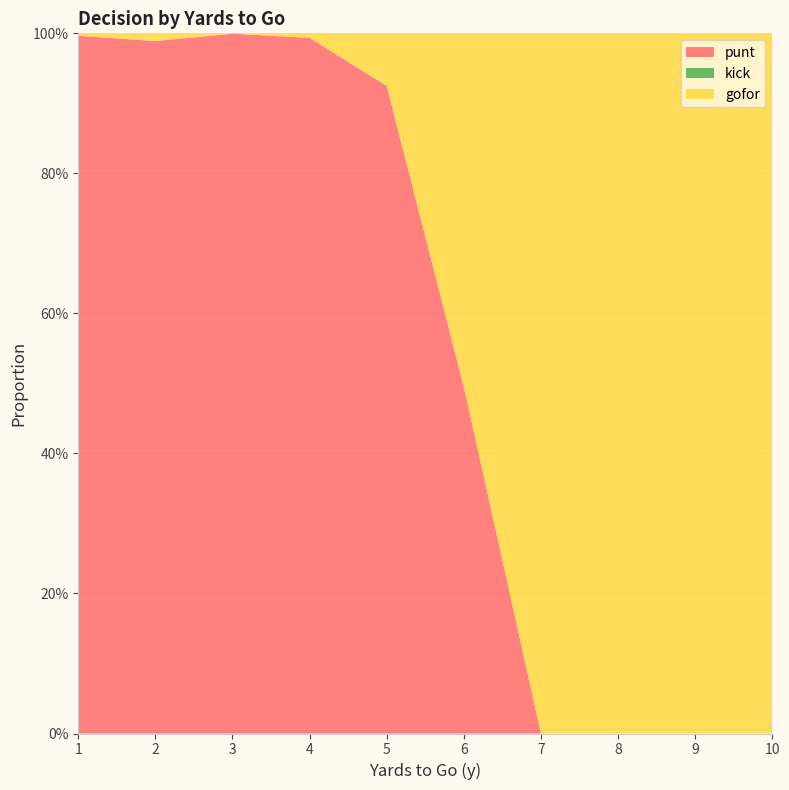

Reading left to right, transcribe all the data shown in this chart.

punt: 1.0	1.0	1.0	1.0	0.9	0.5	0.0	0.0	0.0	0.0
kick: 0.0	0.0	0.0	0.0	0.0	0.0	0.0	0.0	0.0	0.0
gofor: 0.0	0.0	0.0	0.0	0.1	0.5	1.0	1.0	1.0	1.0